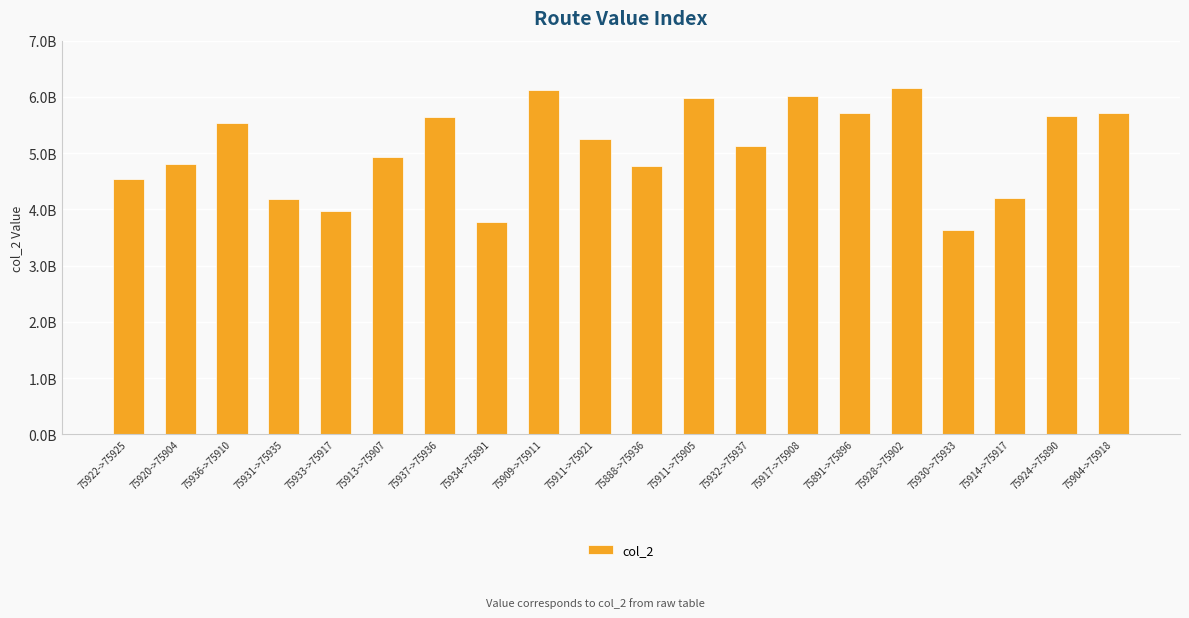

Rank the categories by value from lowest to highest.

75930->75933, 75934->75891, 75933->75917, 75931->75935, 75914->75917, 75922->75925, 75888->75936, 75920->75904, 75913->75907, 75932->75937, 75911->75921, 75936->75910, 75937->75936, 75924->75890, 75904->75918, 75891->75896, 75911->75905, 75917->75908, 75909->75911, 75928->75902